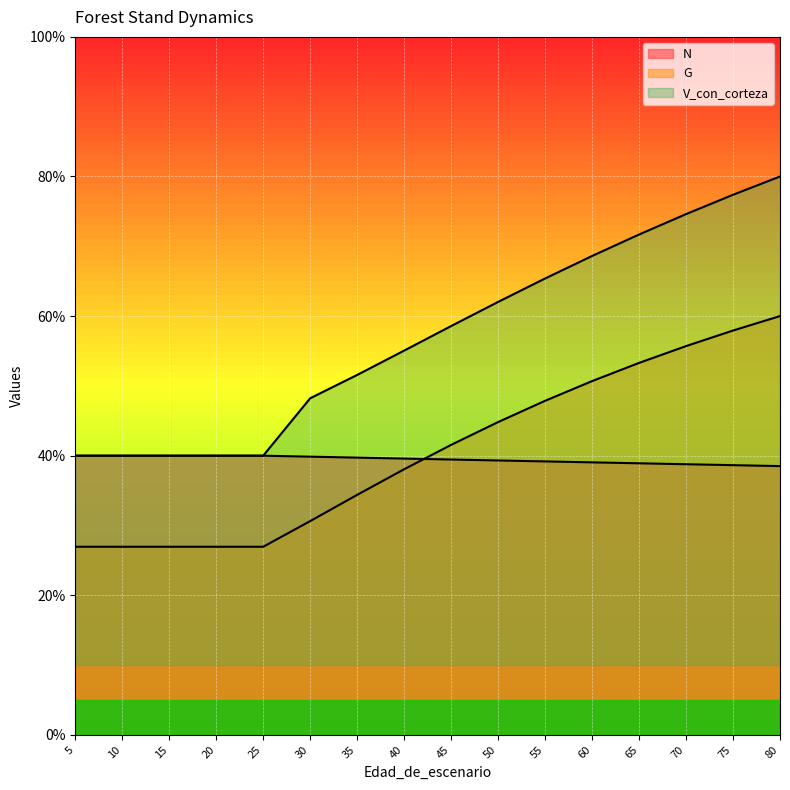

True or false: G and N cross at least once.

True